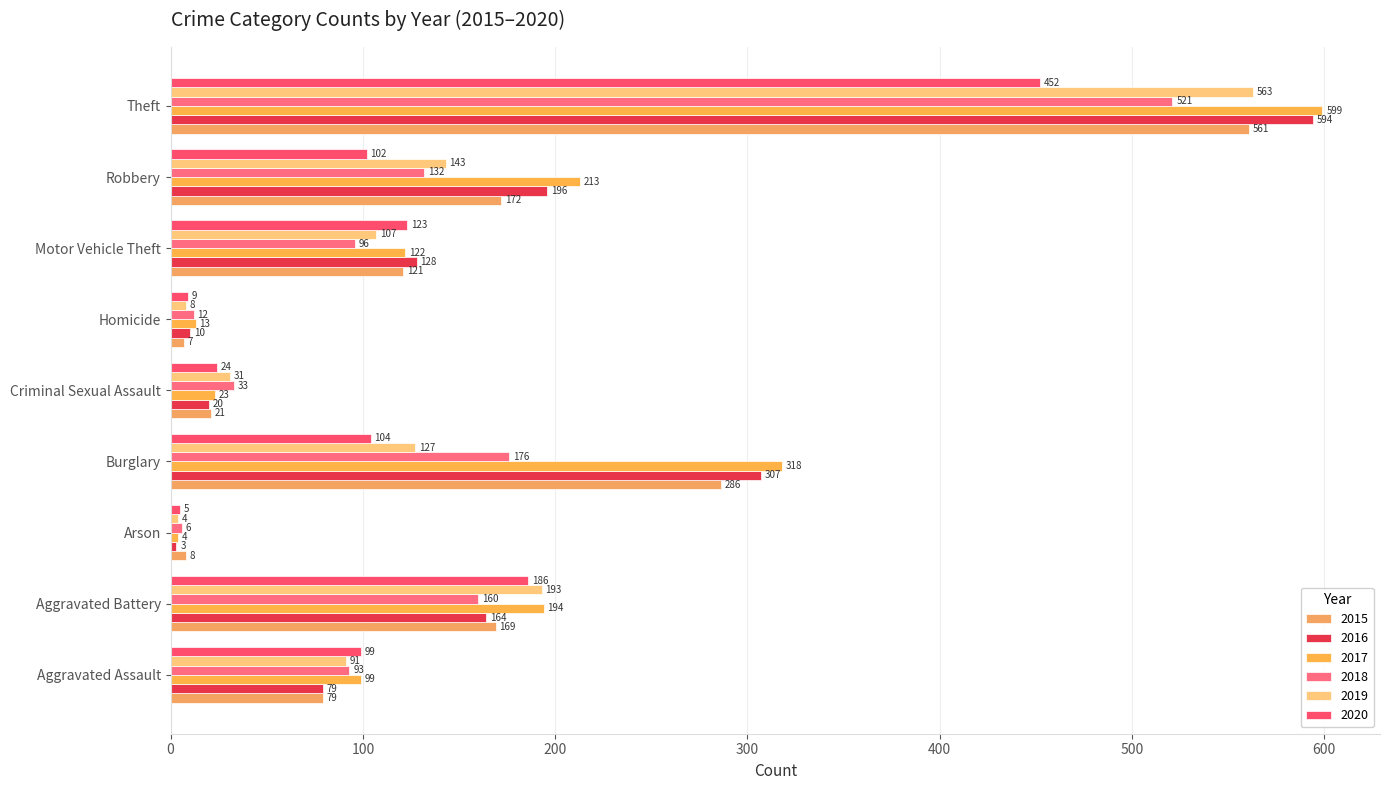

Which label corresponds to the largest value in the chart?

Theft